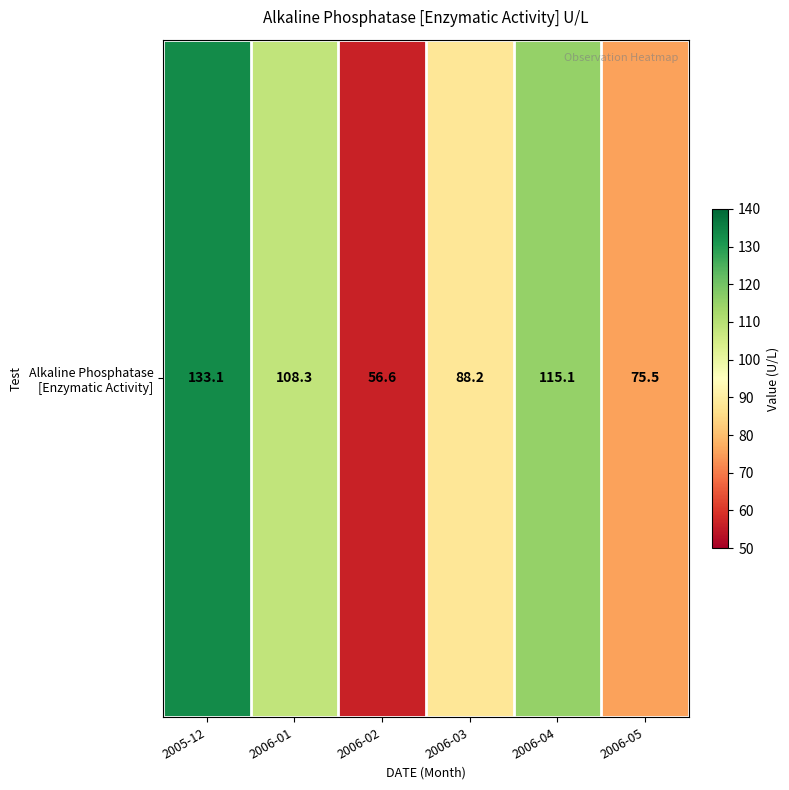

What is the sum of all values?

576.8